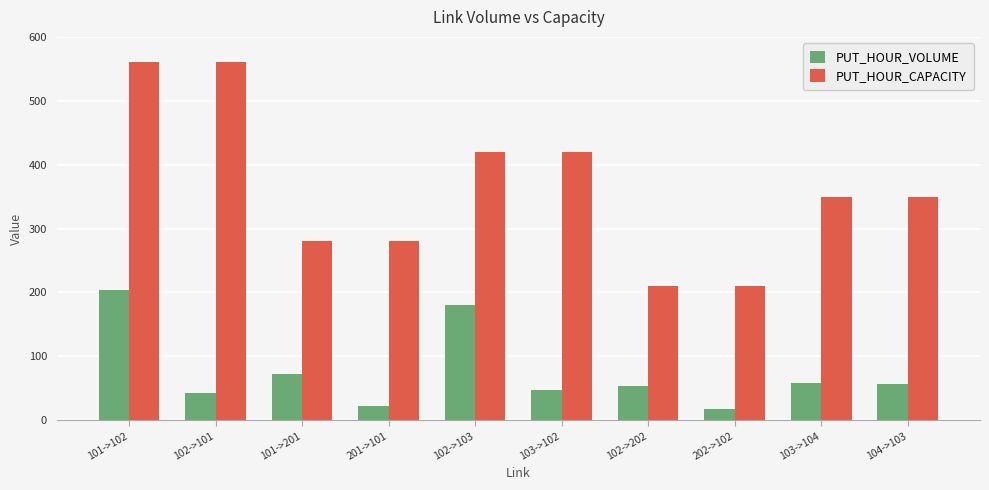

Rank the series by their maximum value, from highest to lowest.

PUT_HOUR_CAPACITY, PUT_HOUR_VOLUME